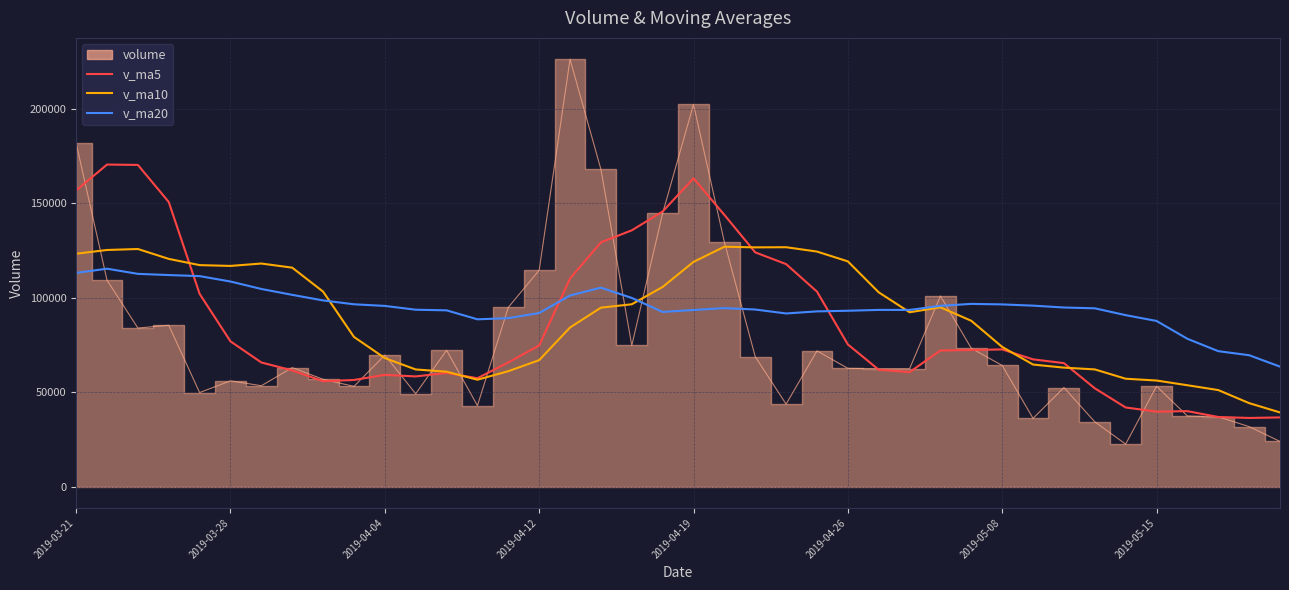

What is the total value across all series at 34?

189860.4